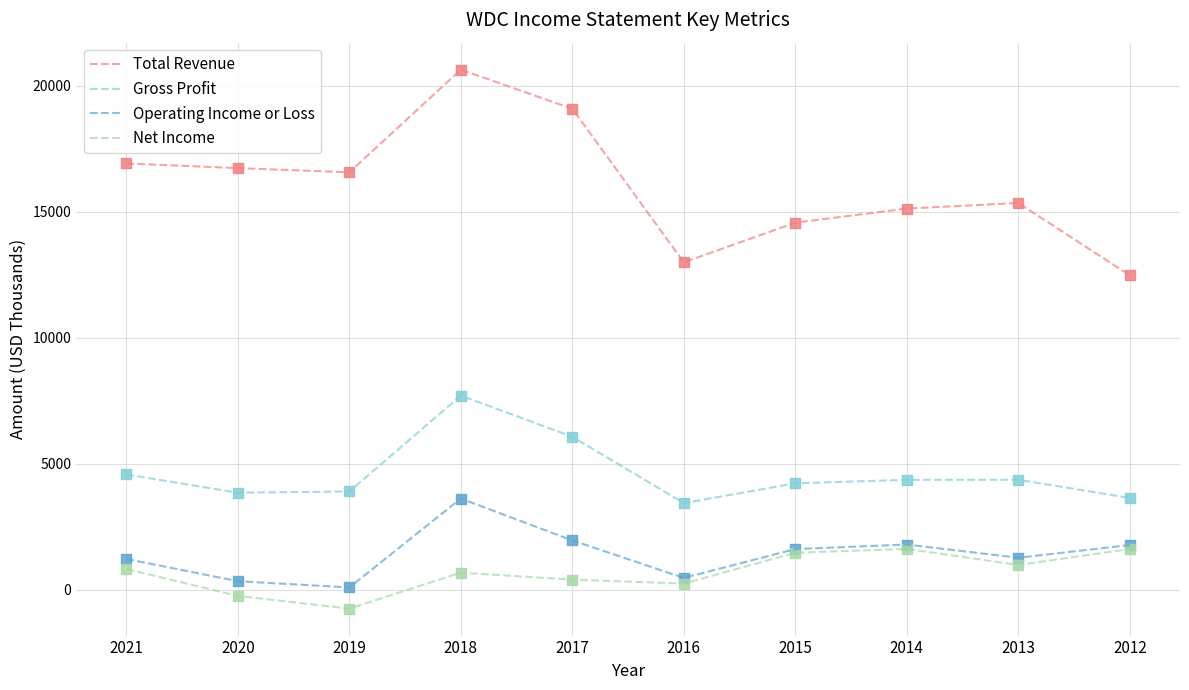

Which series has the widest spread of values?

Total Revenue